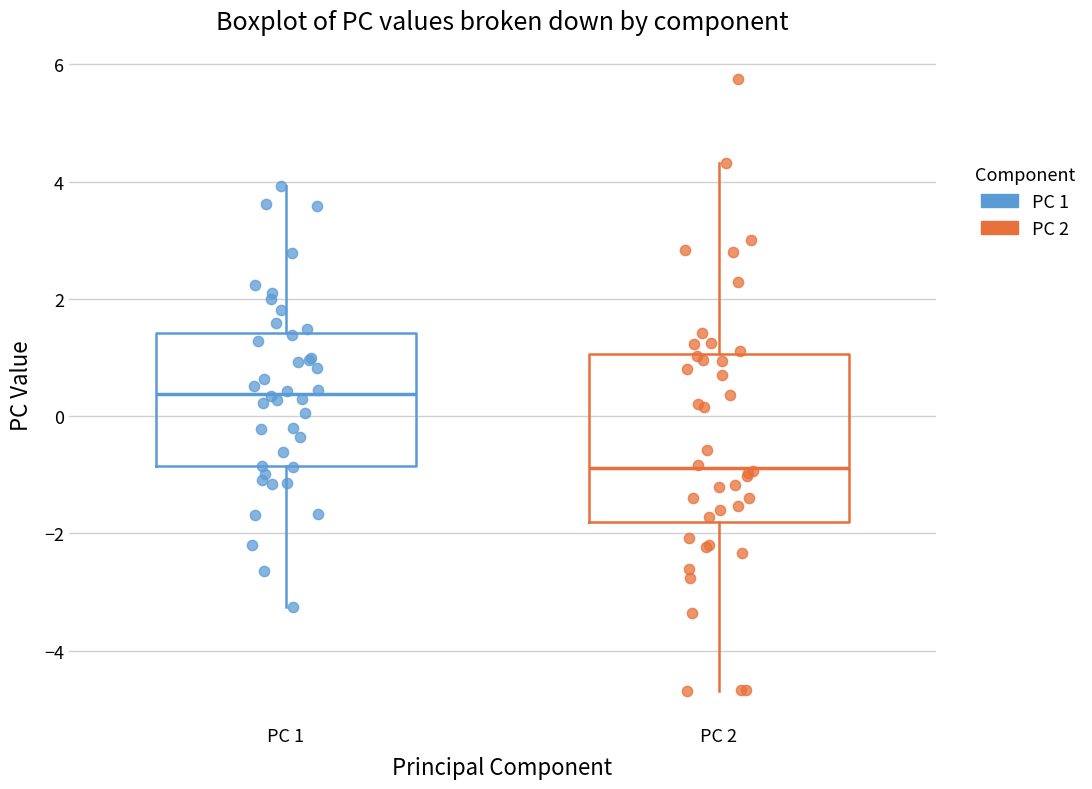

Where does the lower whisker of the box for PC 1 end on the y-axis? The values are not printed on the chart, so give them approximately, as read against the axis.

-3.2